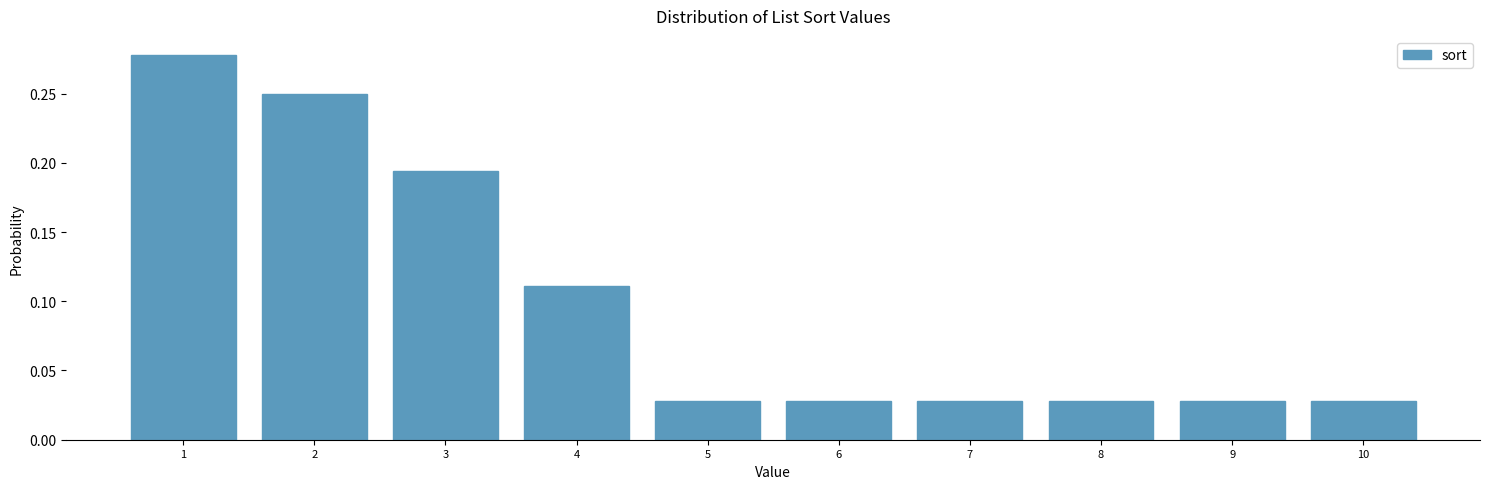

What is the sum of all values?

1.0